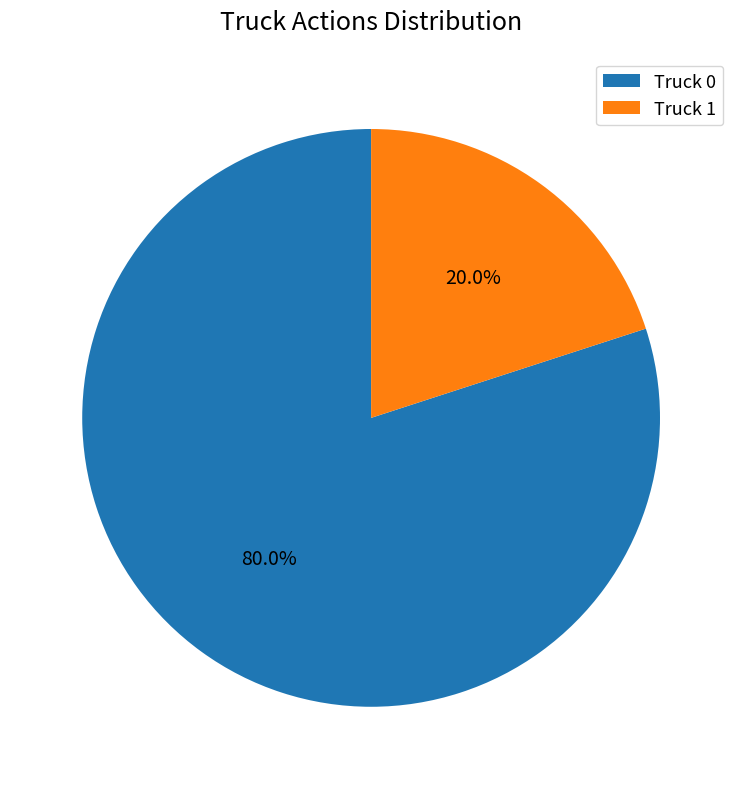

Combined, what portion of the pie is Truck 0 and Truck 1?

100.0%